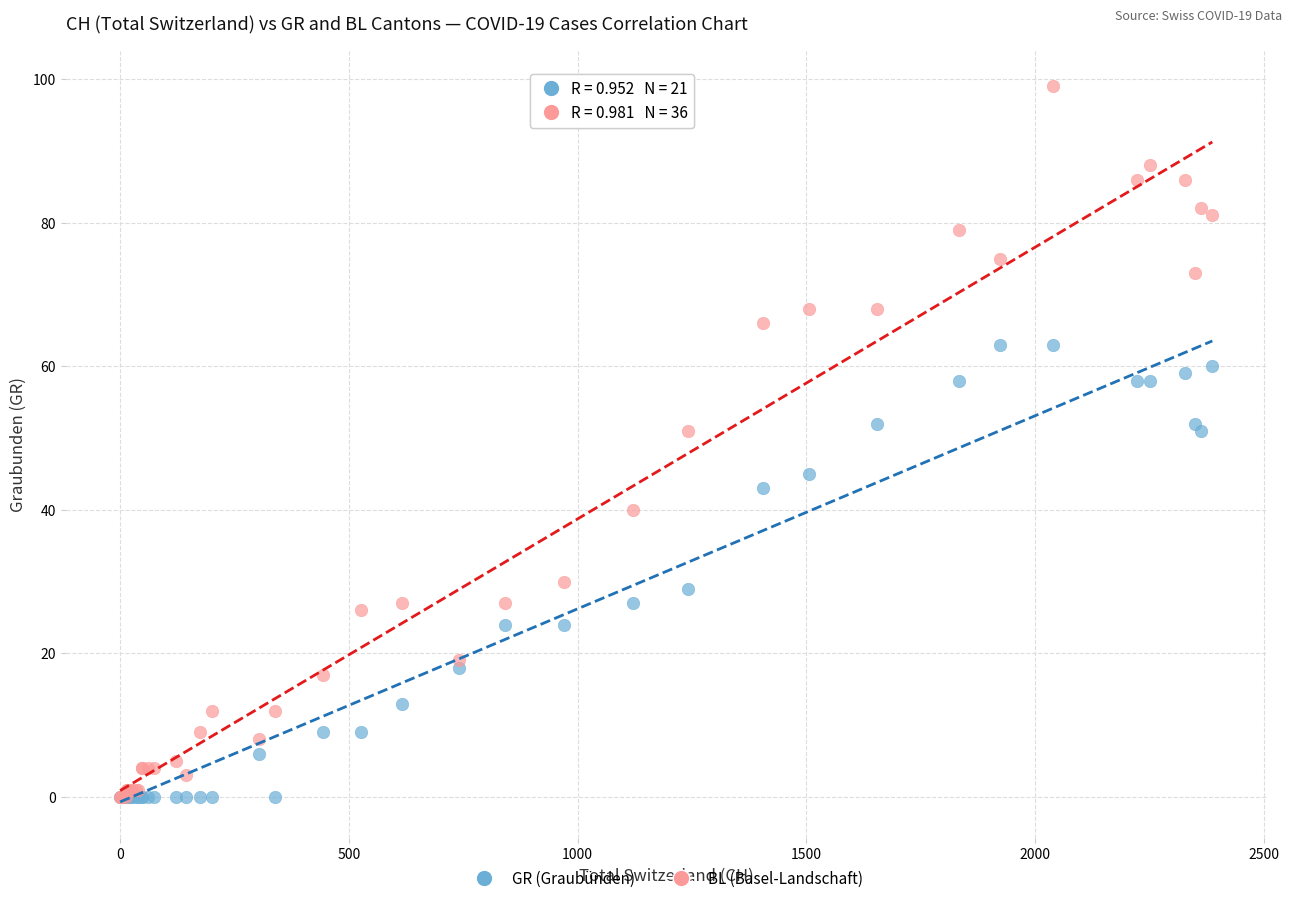

Which series contains the highest Y value?

BL (Basel-Landschaft)